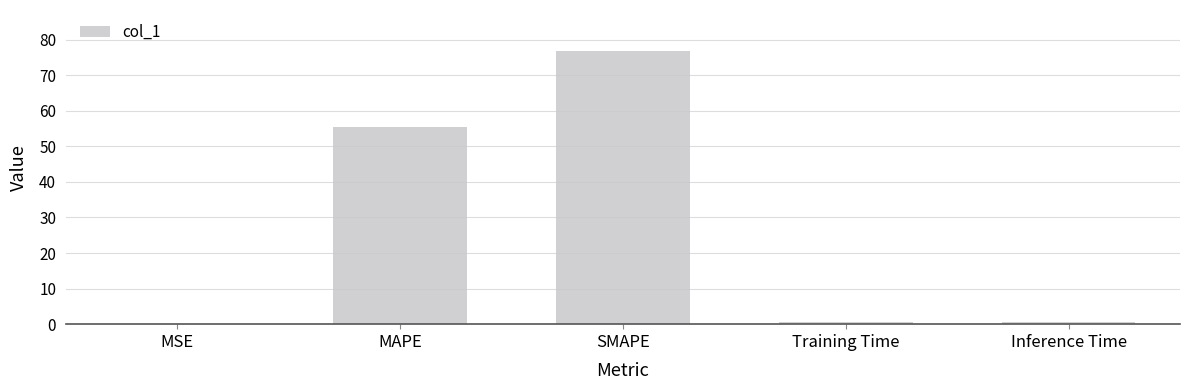

At which category does the chart reach its peak across all series?

SMAPE